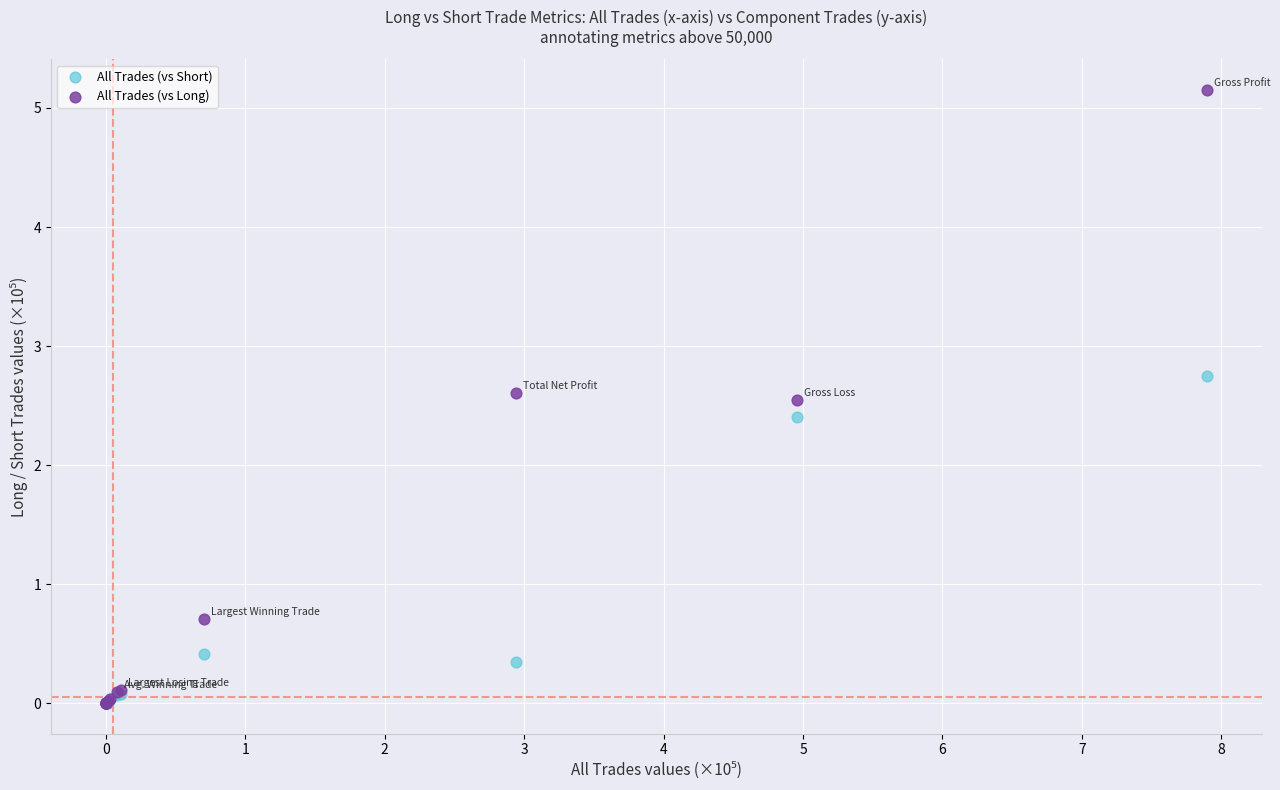

What are all the series names shown in the legend?

All Trades (vs Short), All Trades (vs Long)